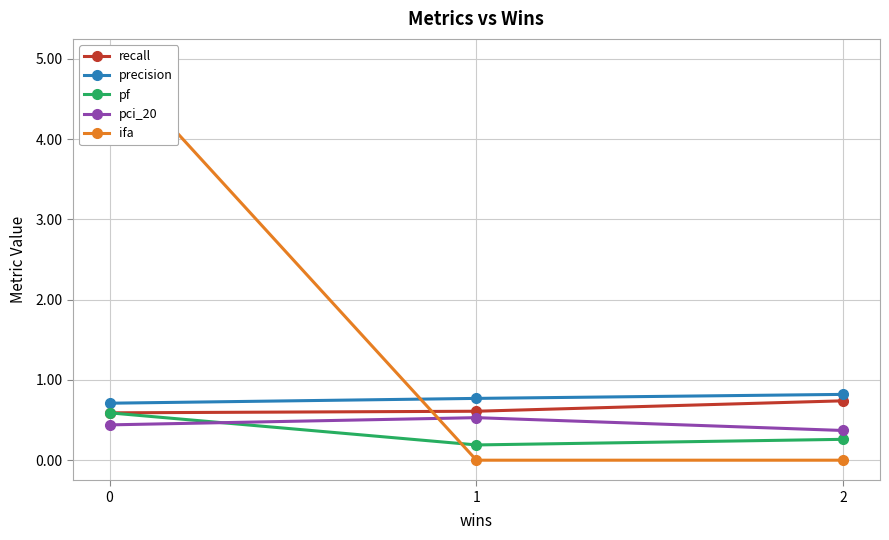

Is the value of recall at 1 greater than the value of ifa at 1?

Yes